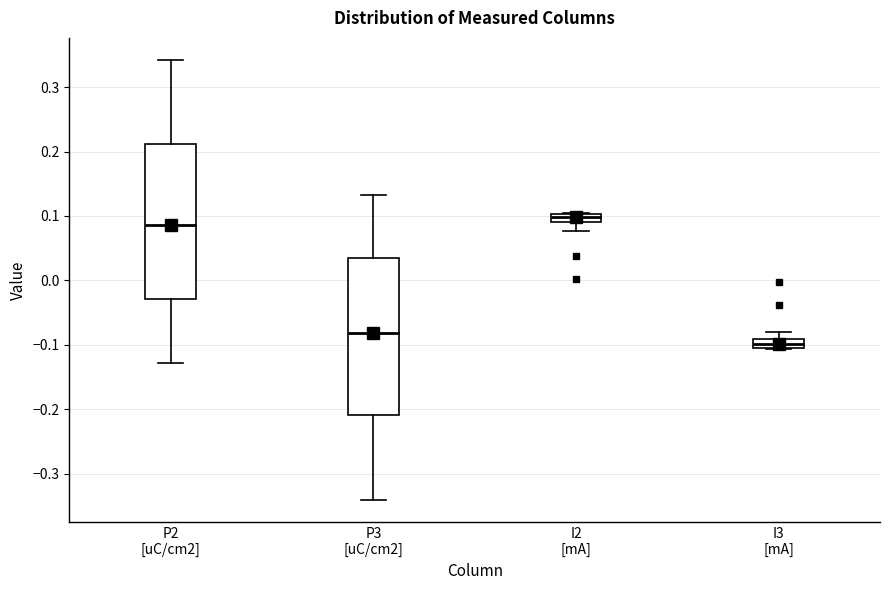

Which box's median line is the highest?

I2 [mA]